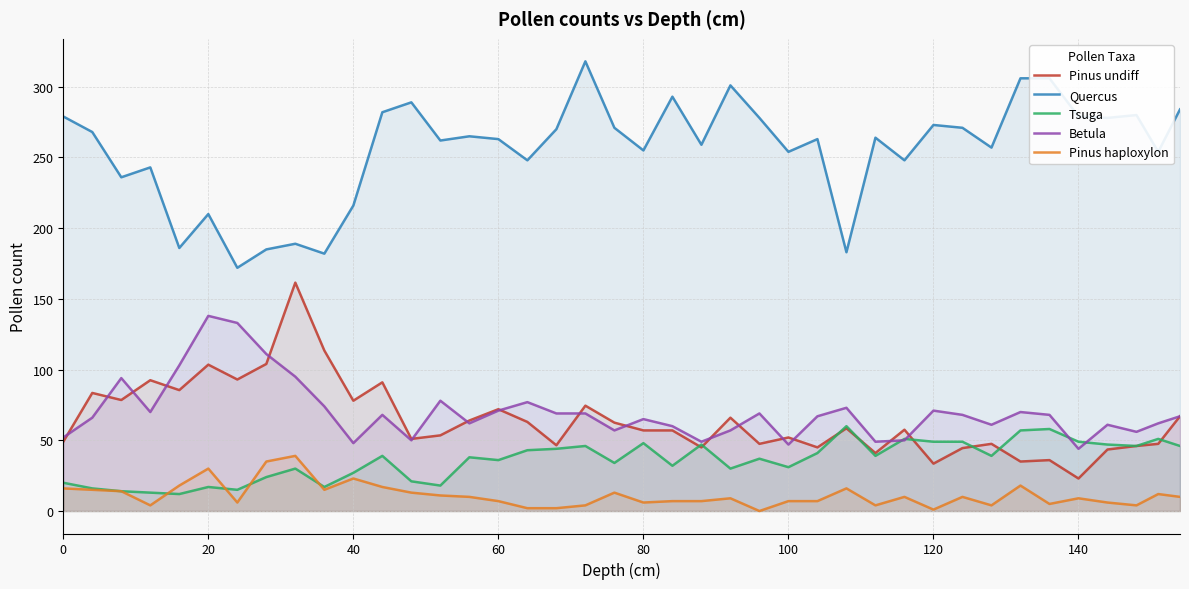

Count the number of data series in this chart.

5